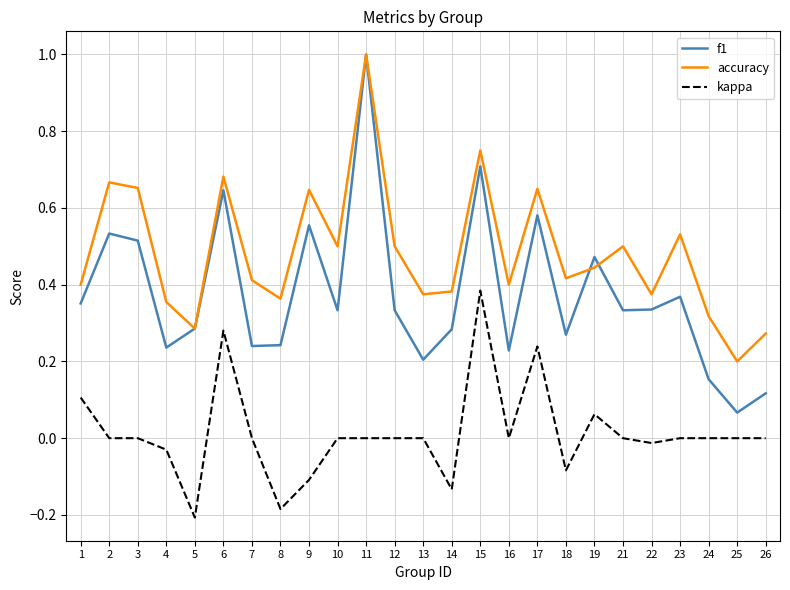

At which category is the sum across all series the highest?

11